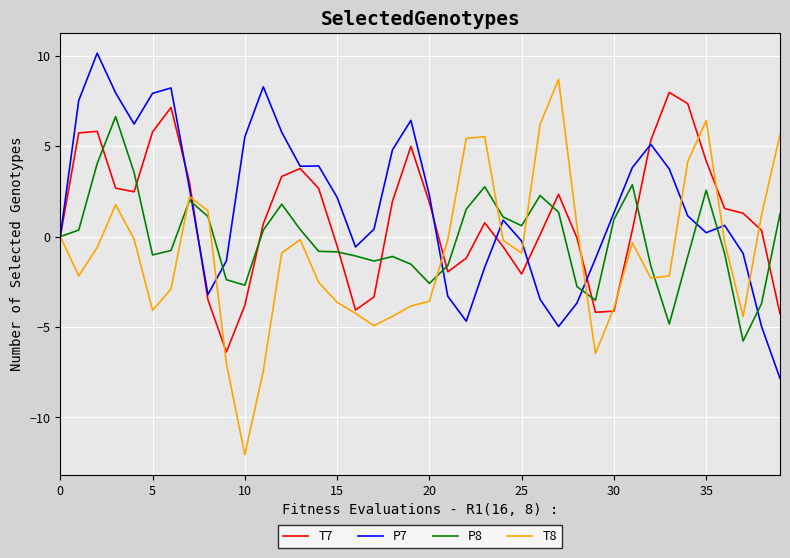

What is the minimum value shown in the chart?

-12.1